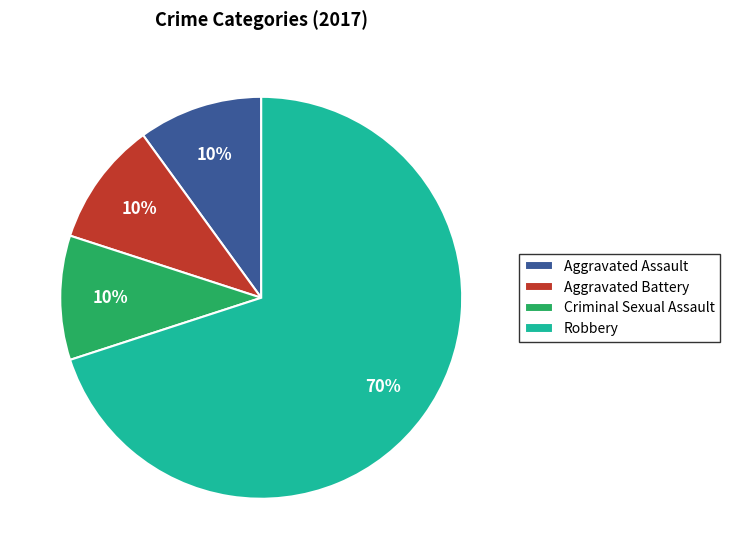

Is there a majority slice in this chart?

Yes